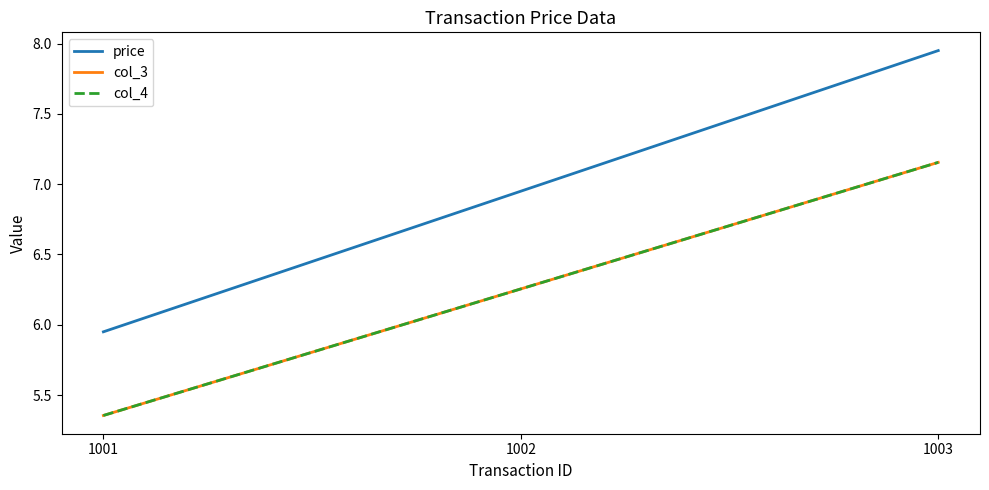

Between 1001 and 1002, which series saw the biggest shift?

price